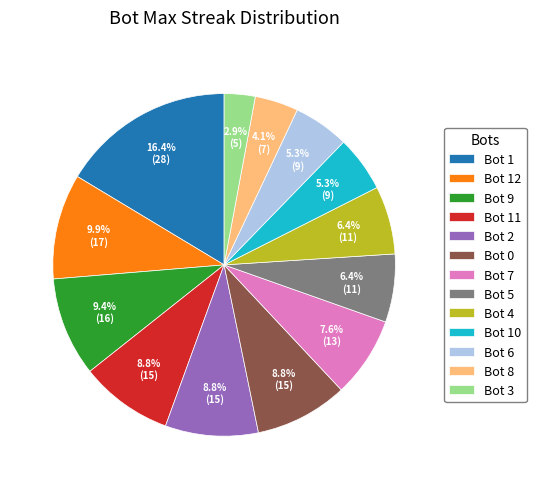

How many segments does this pie chart have?

13